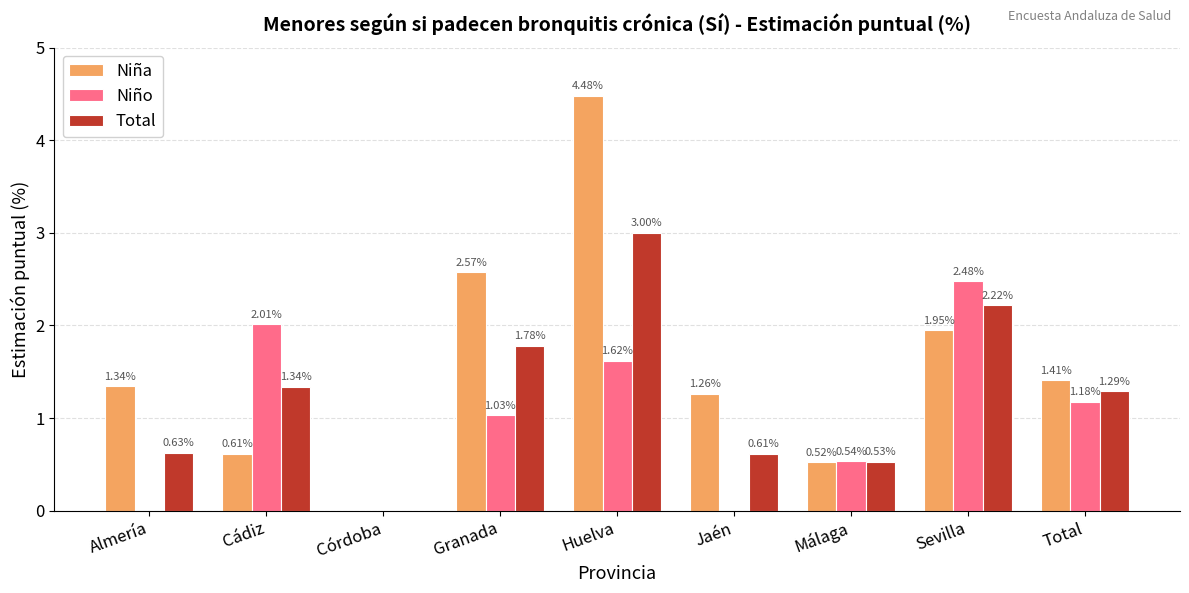

How many groups of bars are there?

9